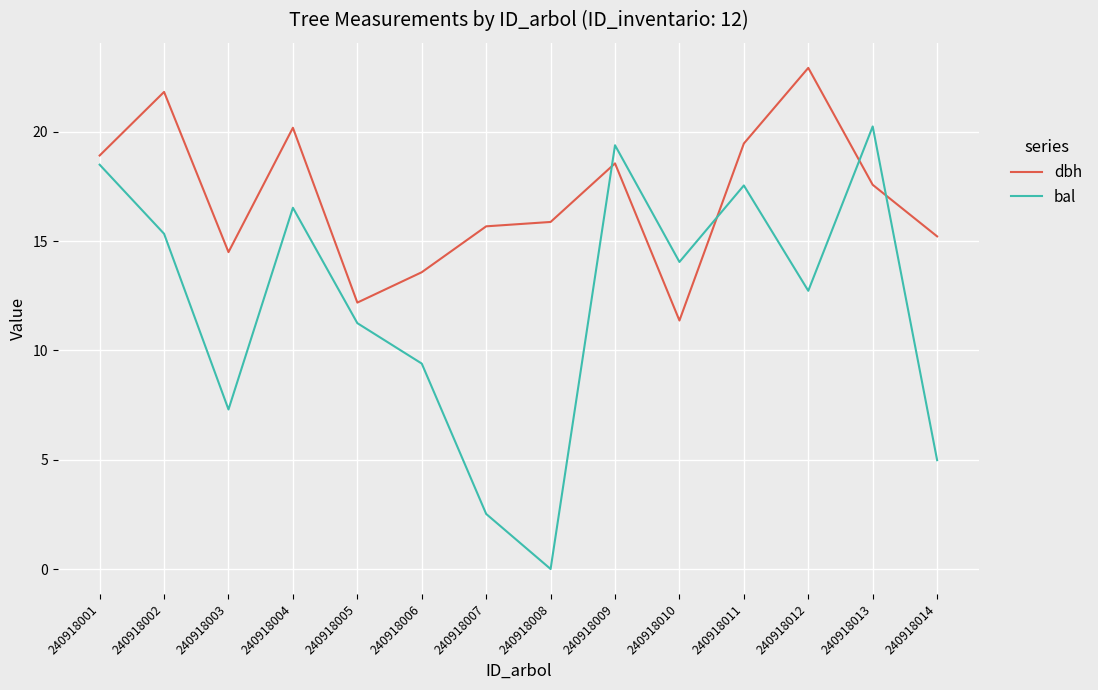

How many categories are shown in the chart?

14